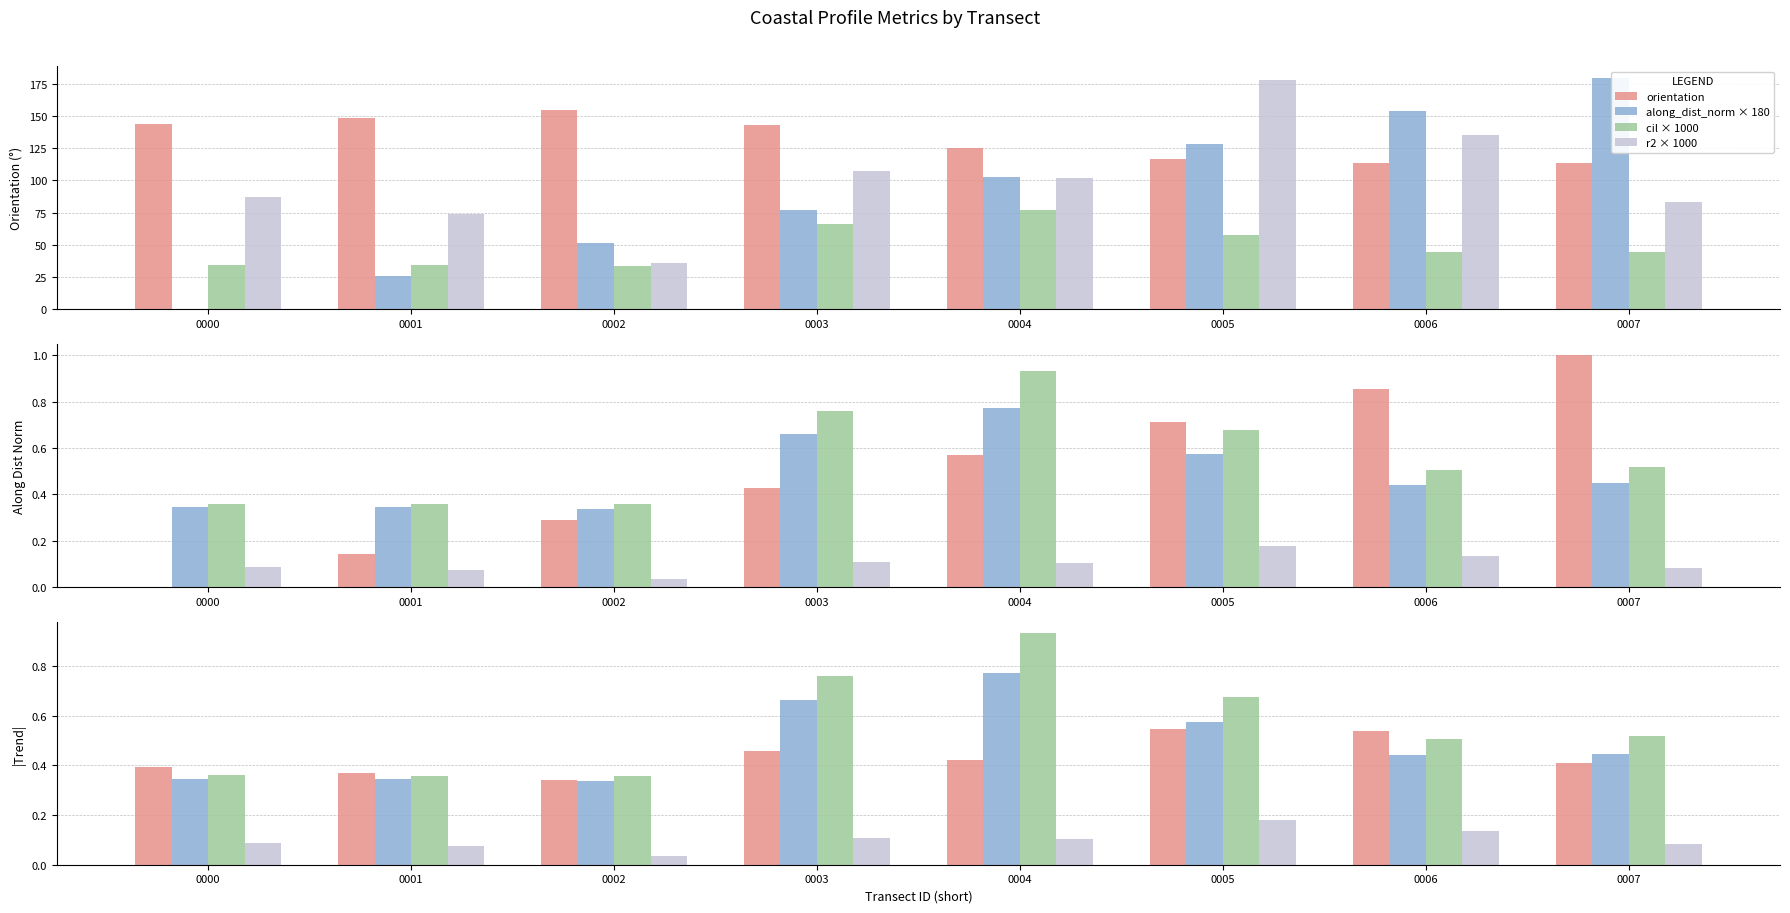

What is the highest value of the cil × 1000 series?

77.1